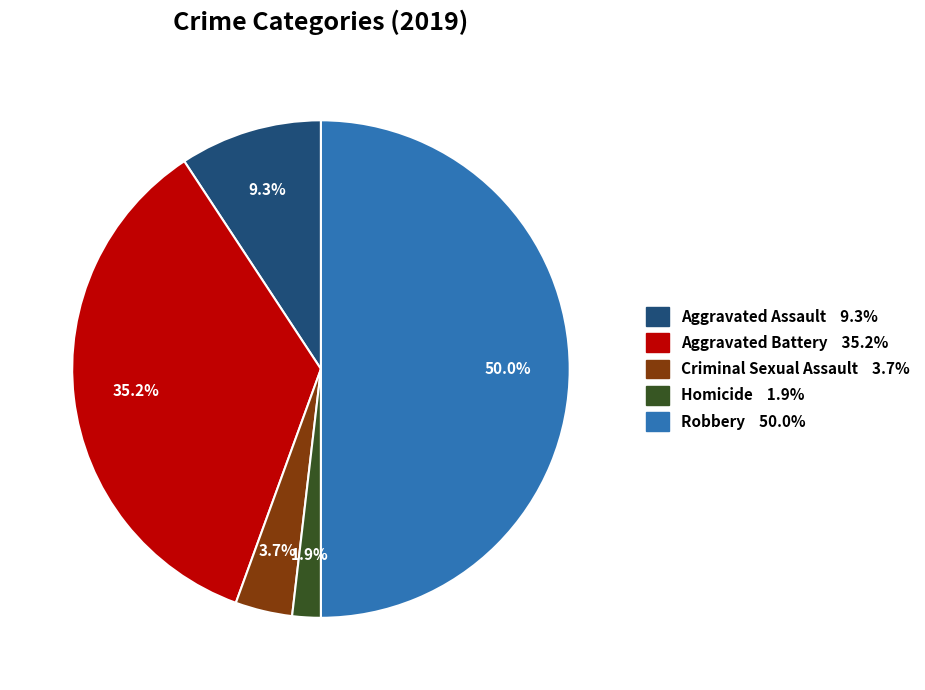

Does Criminal Sexual Assault represent more than half of the total?

No